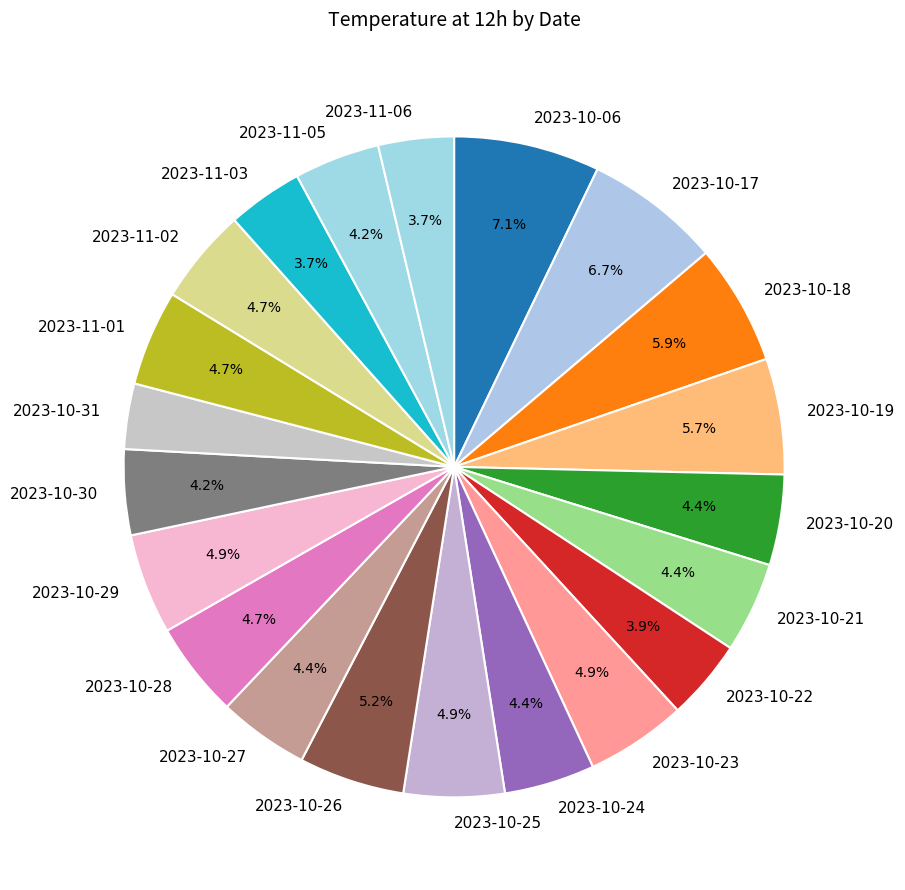

Is it true that 2023-10-19 is 1% of the pie?

False